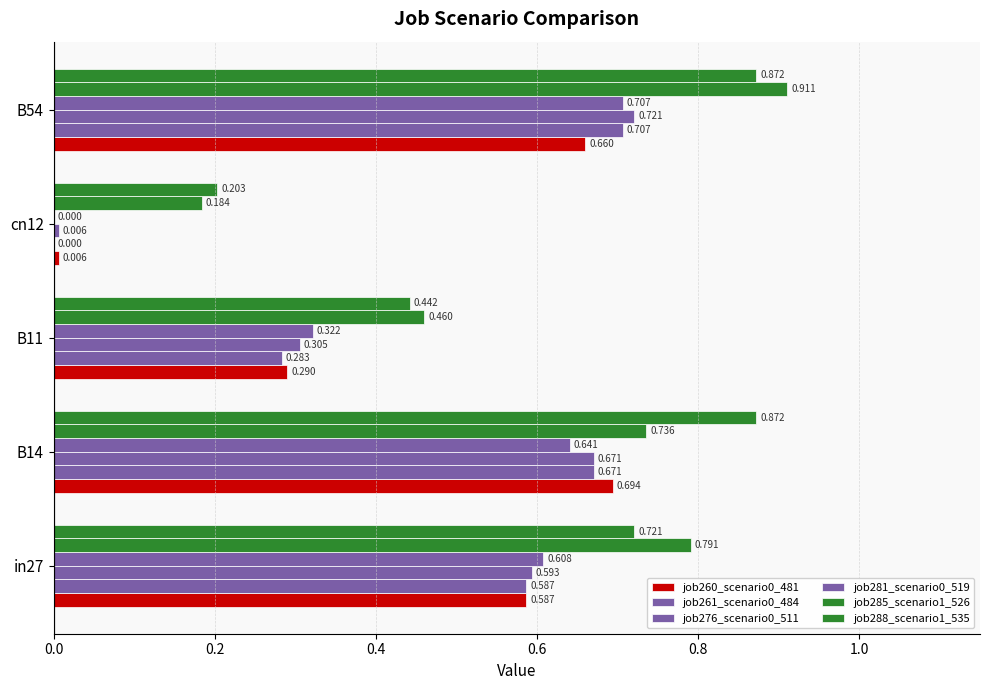

What is the average value of the job288_scenario1_535 series?

0.6